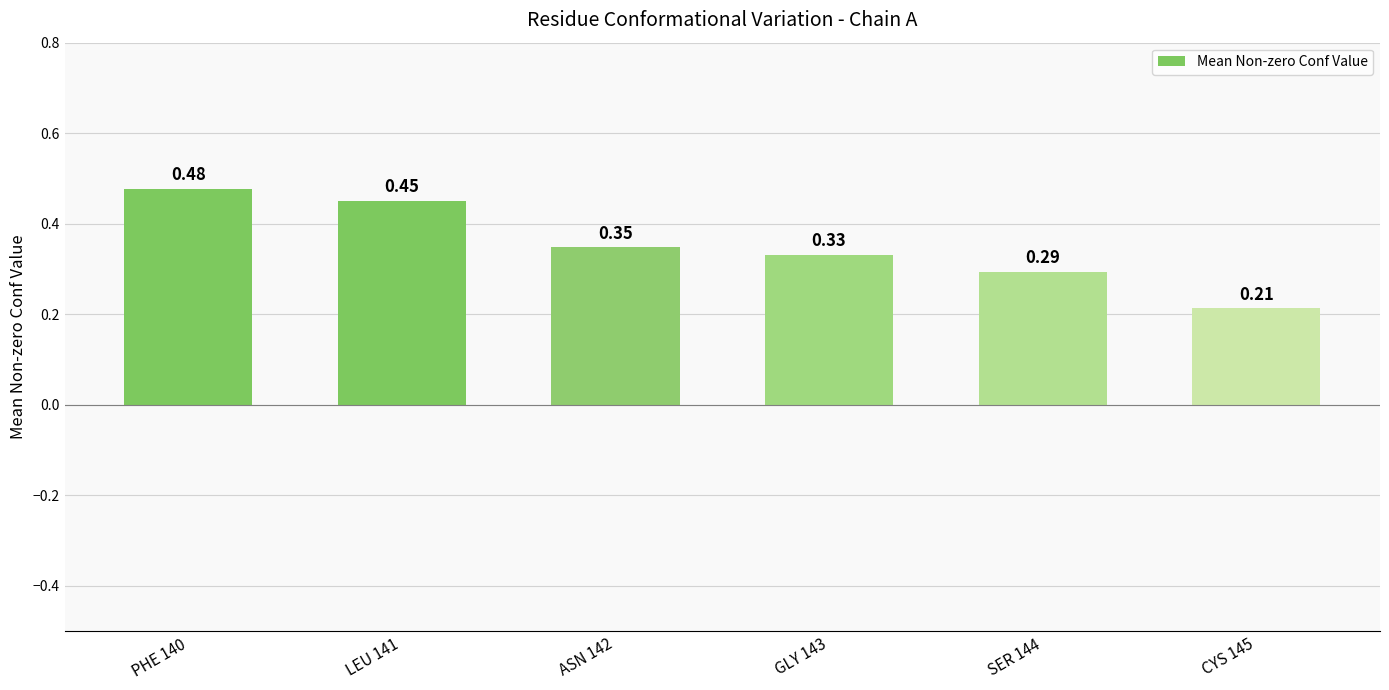

At which label is the value closest to 0?

CYS 145